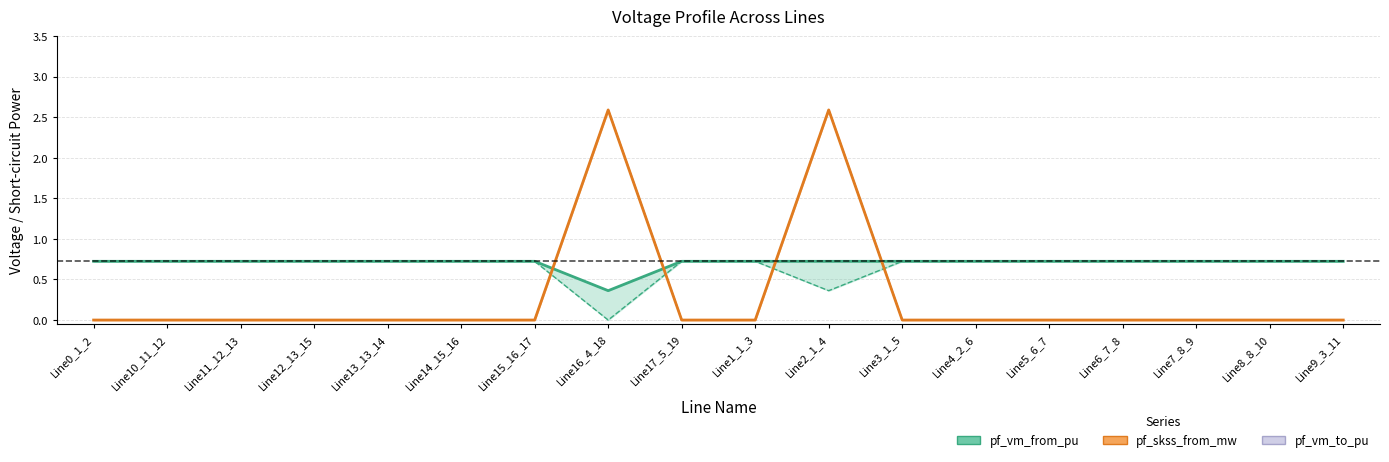

Is the value of pf_skss_to_mw at Line17_5_19 greater than the value of pf_vm_from_pu at Line4_2_6?

No